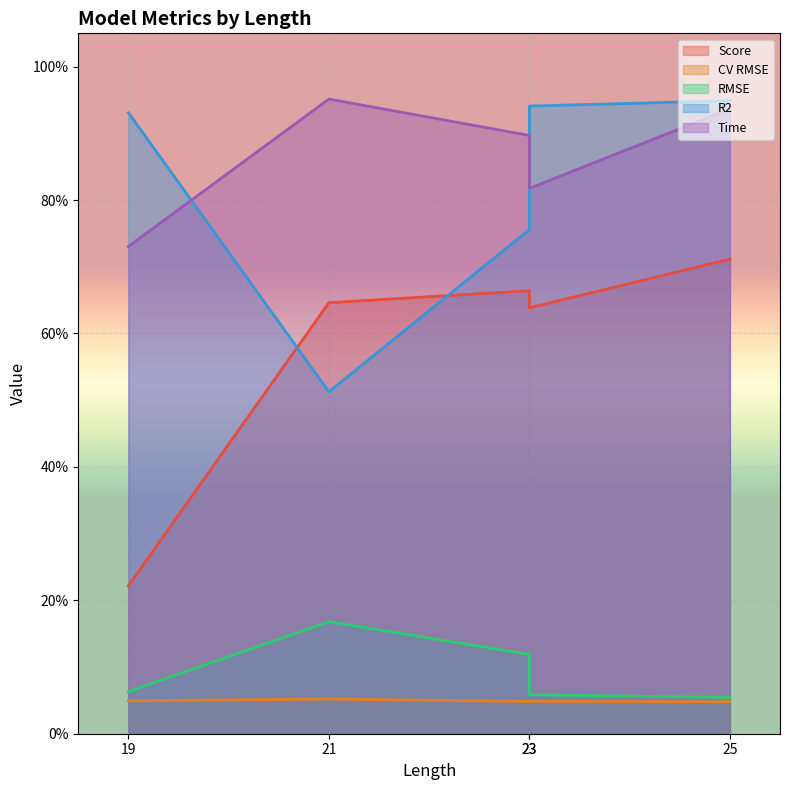

The Time series shows 0.6 at 23. True or false?

False